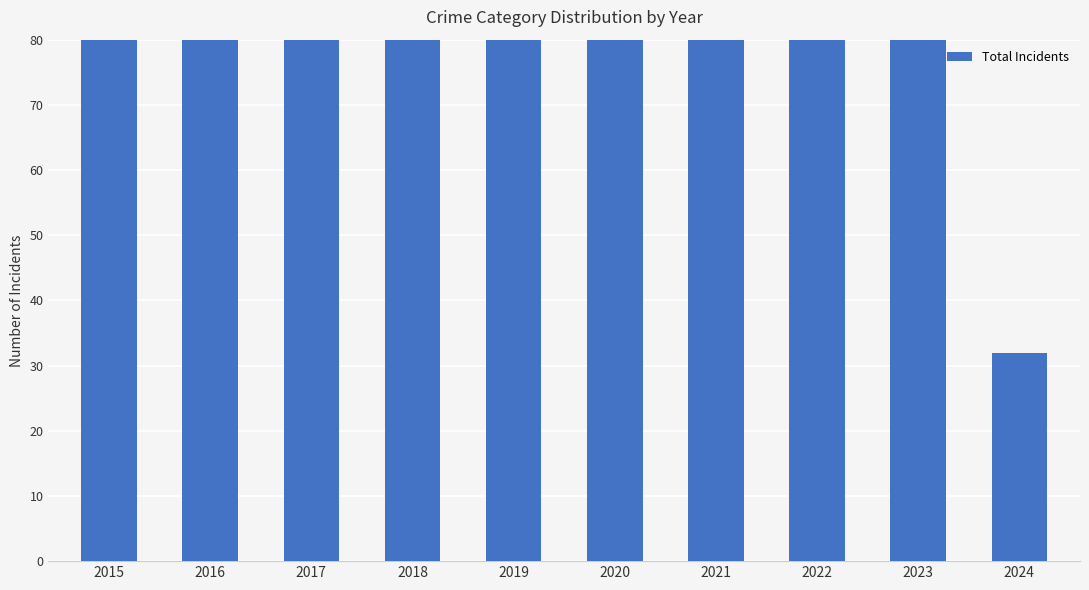

Which has a higher value, 2024 or 2021?

2021